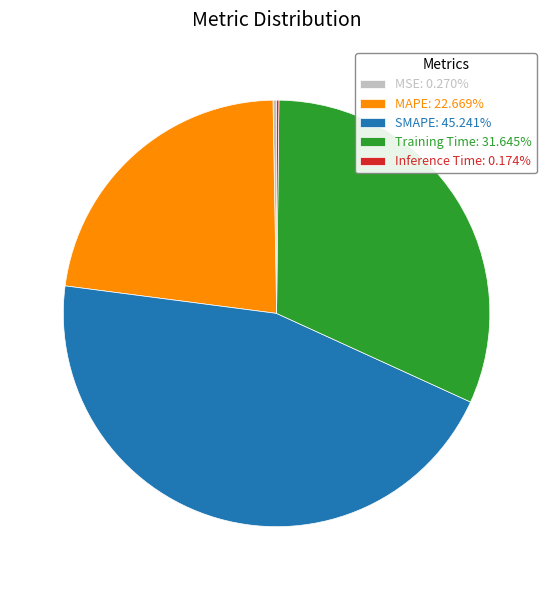

What is the largest slice in the pie chart?

SMAPE